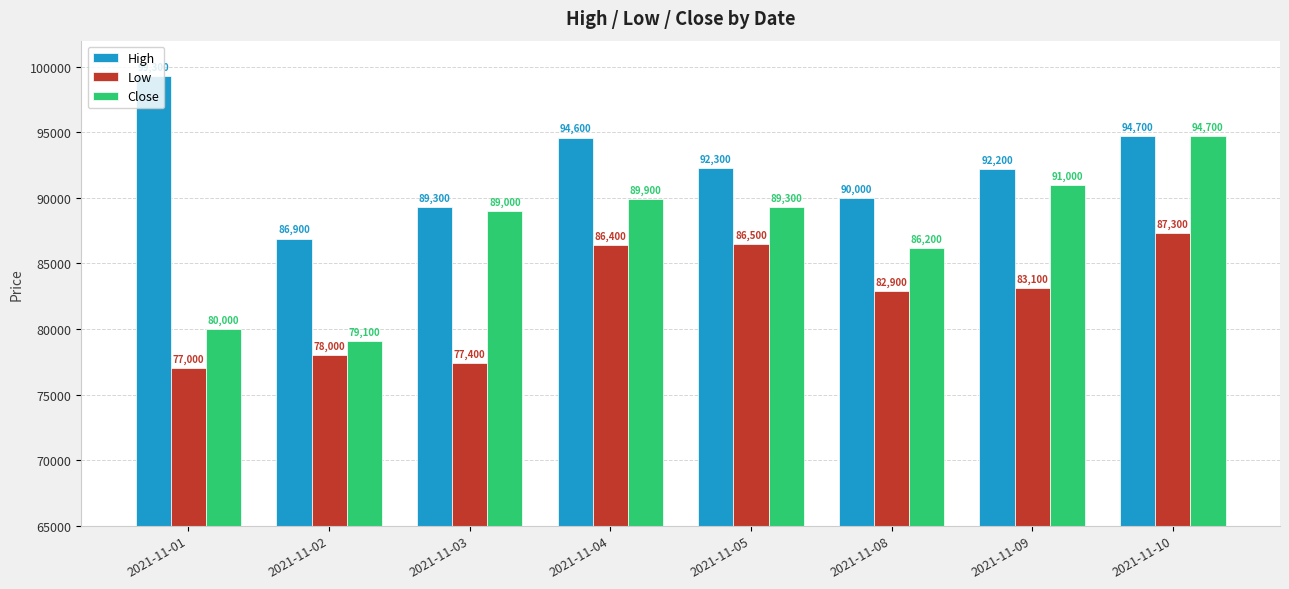

How many groups of bars are there?

8